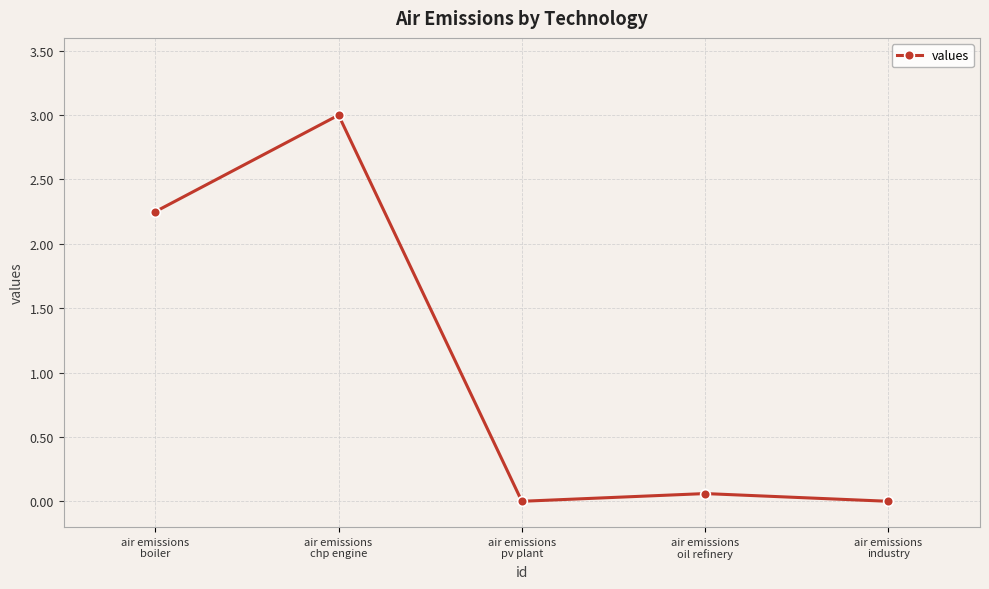

Where is the first local minimum?

air emissions
pv plant